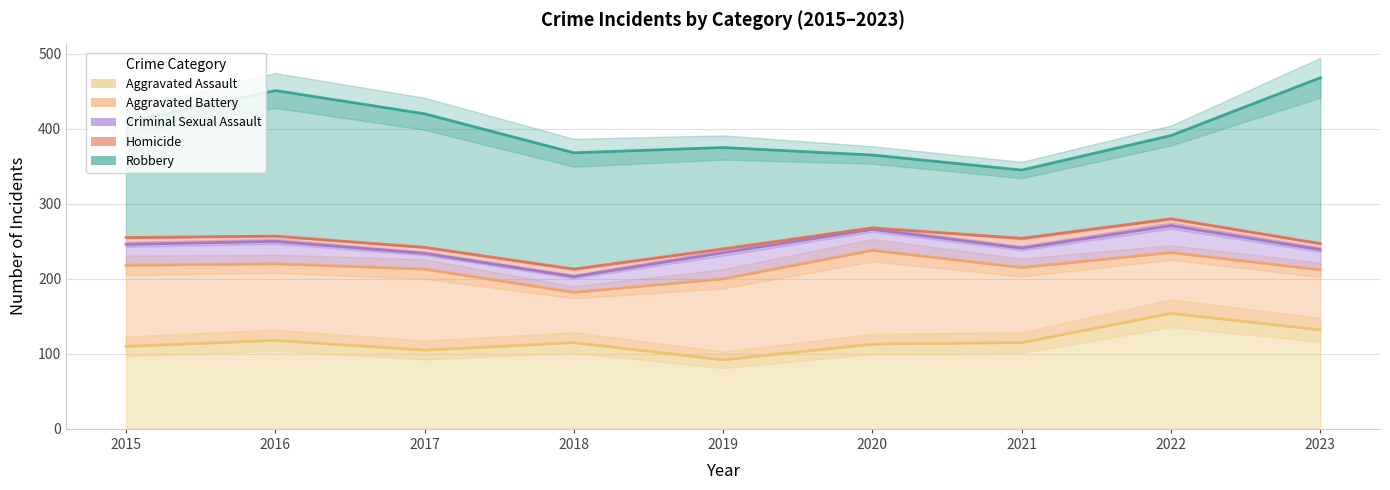

In Robbery, how many points are higher than both neighbors (excluding endpoints)?

1